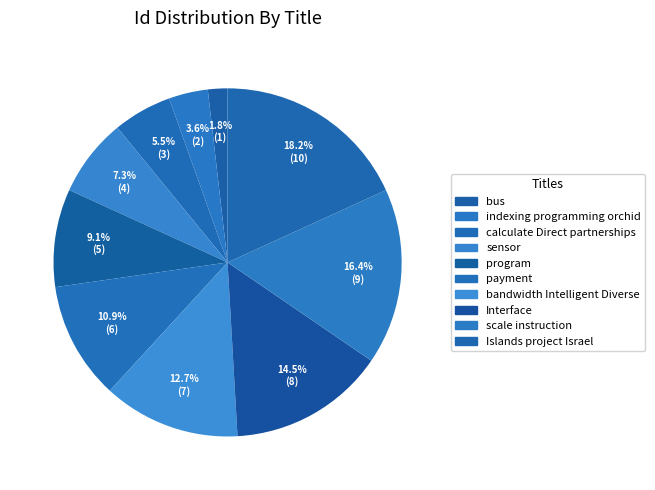

Is bus the majority of the pie?

No